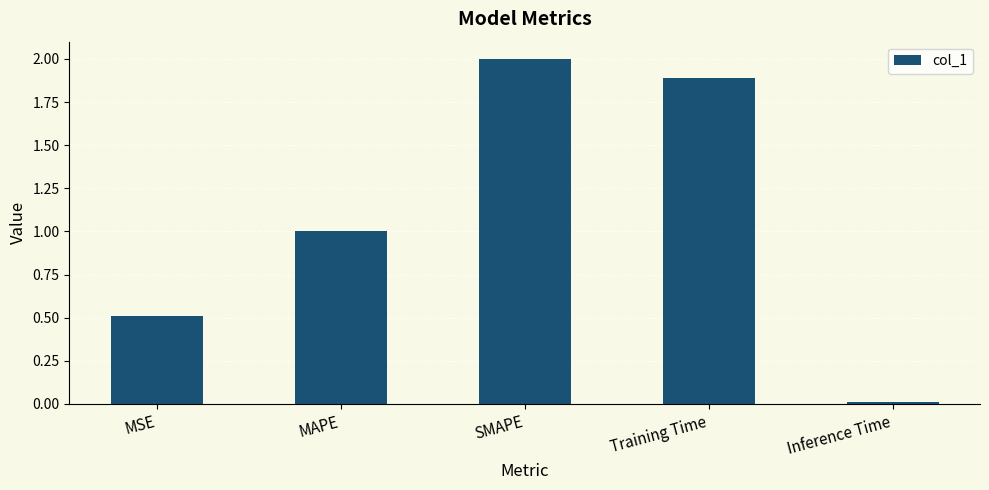

Are the bars grouped side by side (vs. stacked)?

No